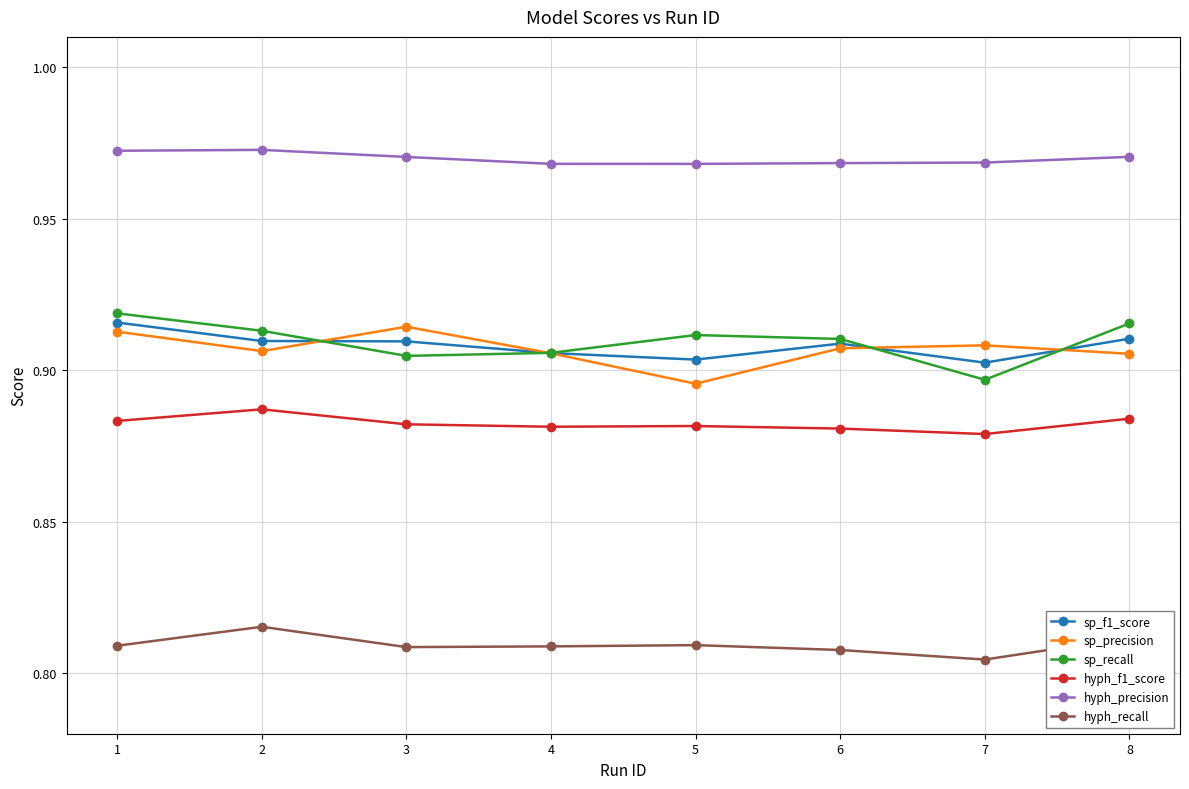

How many sp_recall values are between 0 and 1?

8